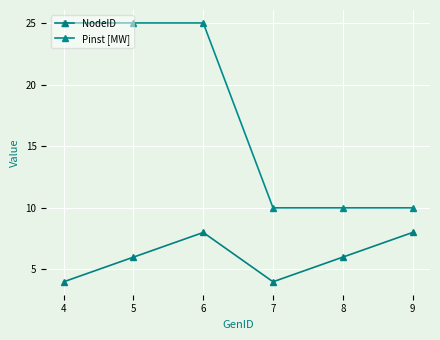

True or false: NodeID and Pinst [MW] cross at least once.

False